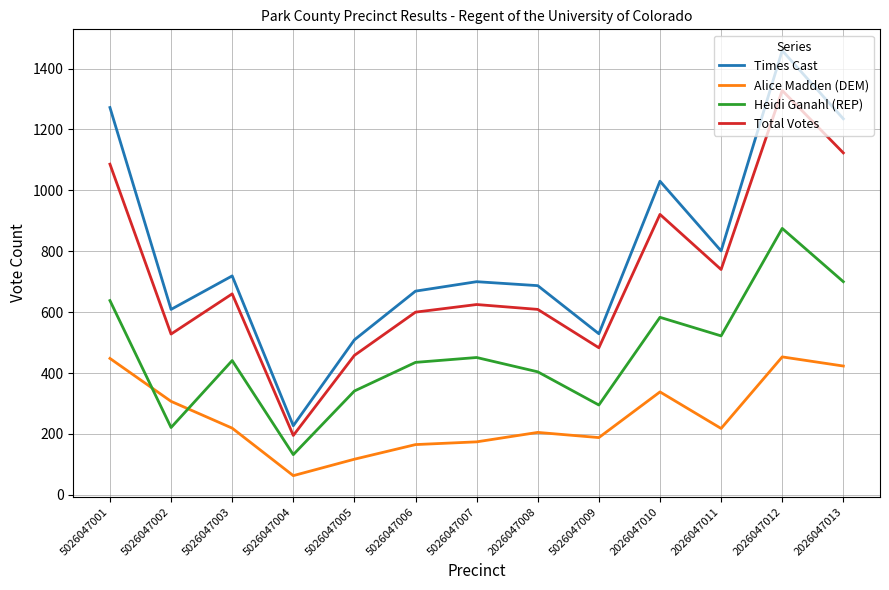

What are all the series names shown in the legend?

Times Cast, Alice Madden (DEM), Heidi Ganahl (REP), Total Votes